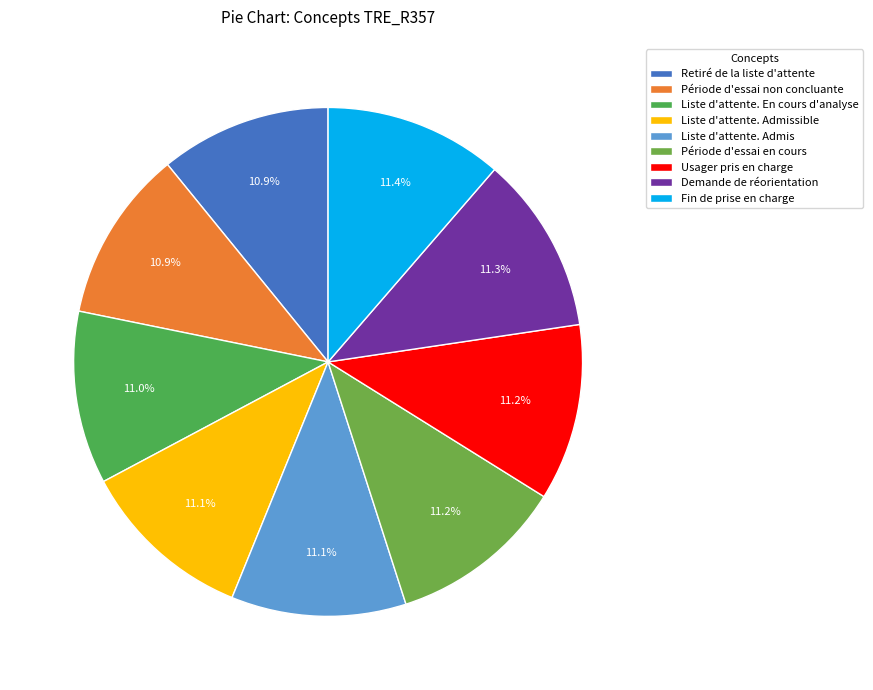

Count the number of slices in the pie.

9